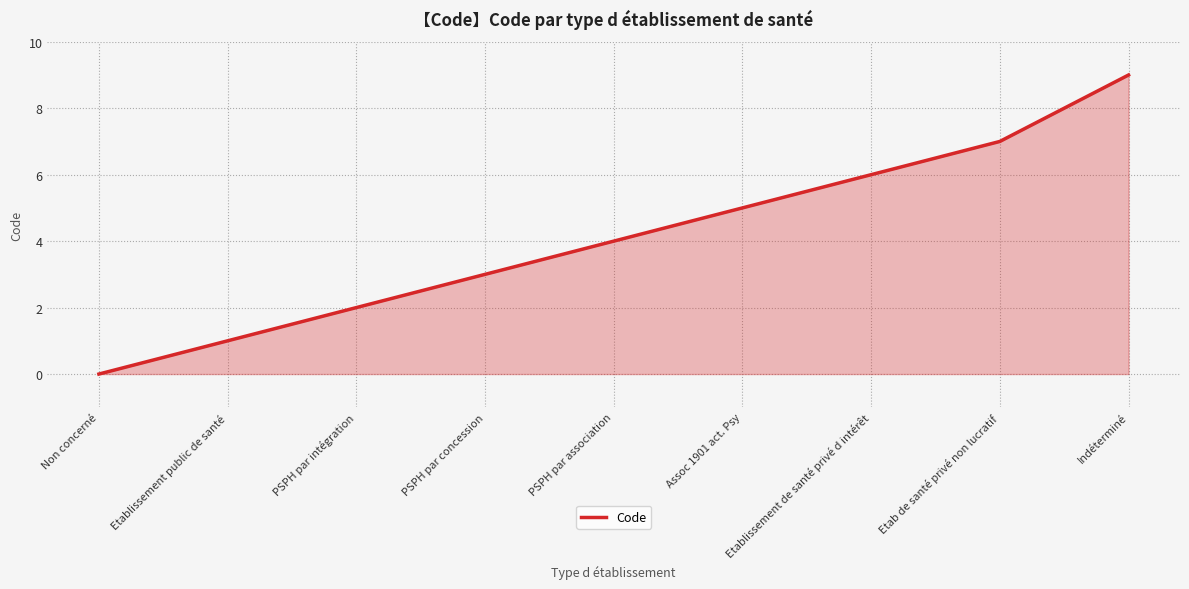

Is it true that the value at Non concerné is 0?

True